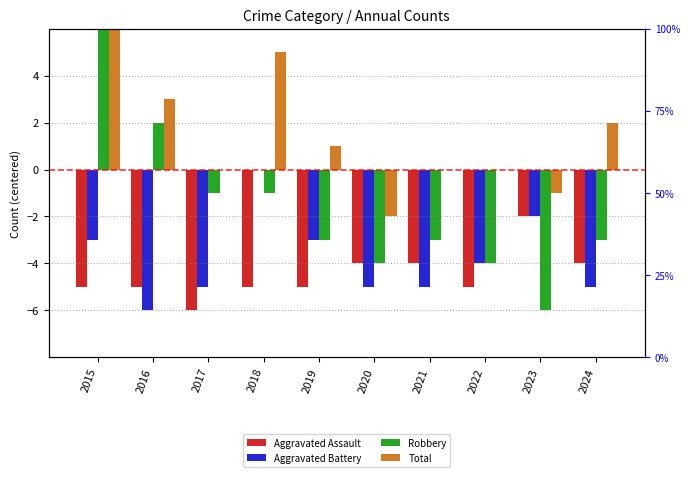

Rank the series by their maximum value, from highest to lowest.

Total, Robbery, Aggravated Battery, Aggravated Assault